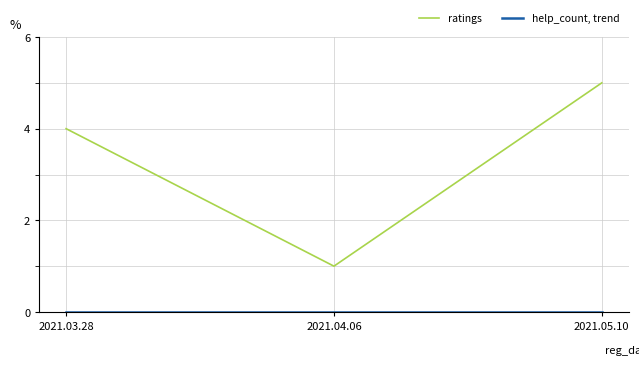

What is the maximum value shown in the chart?

5